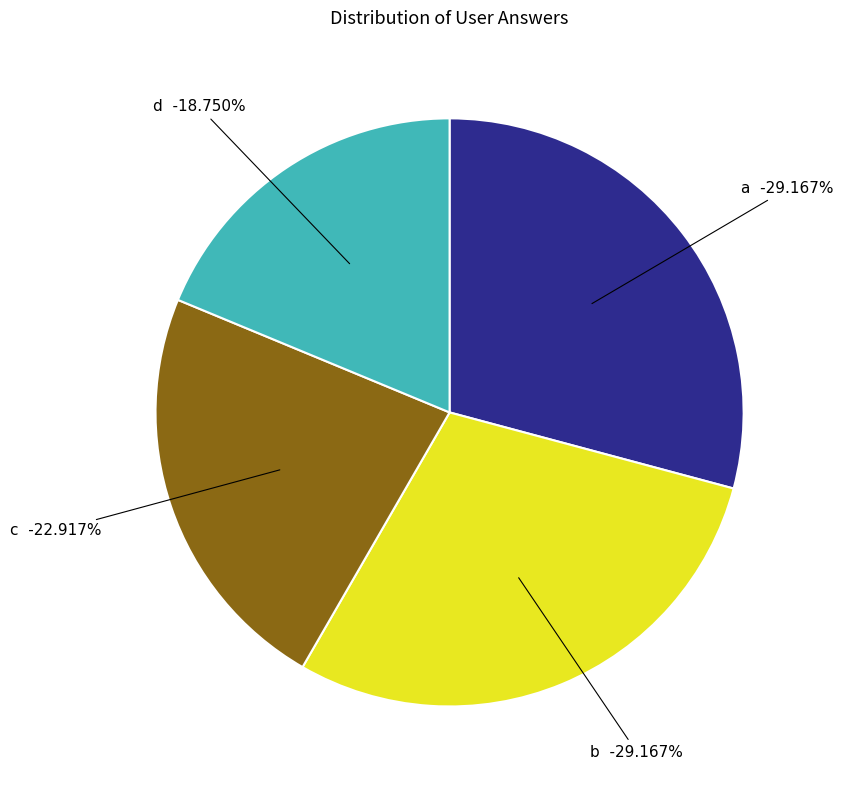

What is the smallest slice in the pie chart?

d